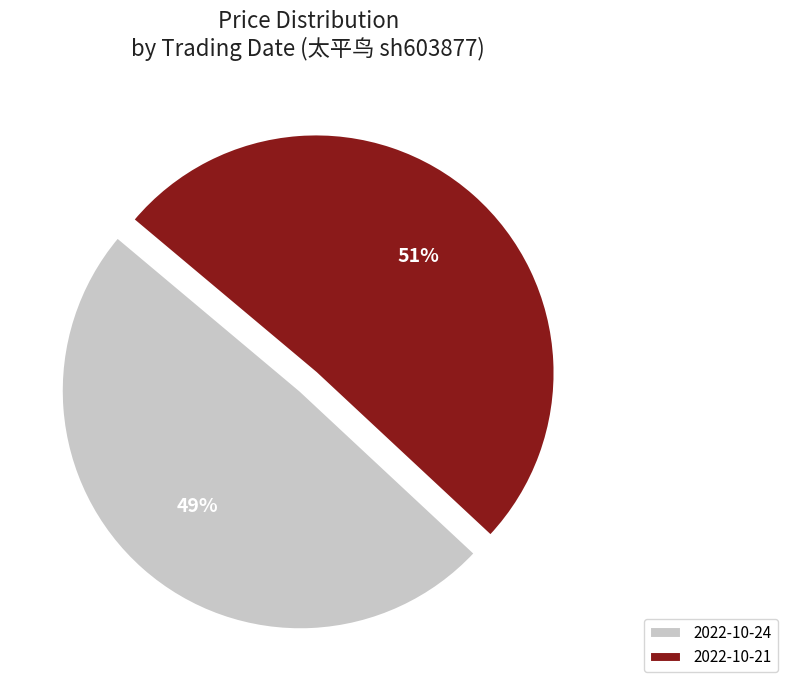

True or false: 2022-10-24 accounts for 49% of the total.

True